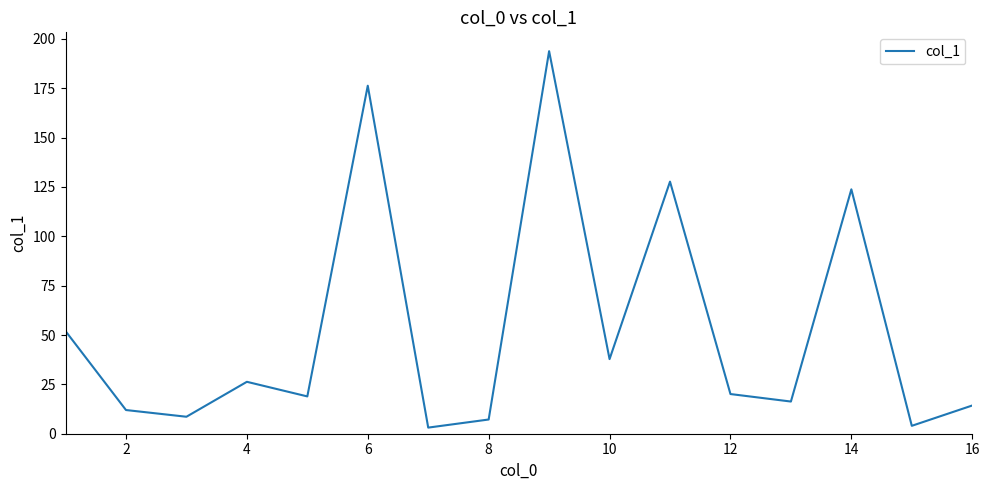

Does the chart display data point markers on the line(s)?

No